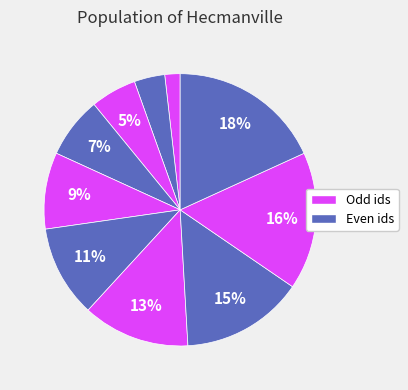

How many segments does this pie chart have?

10